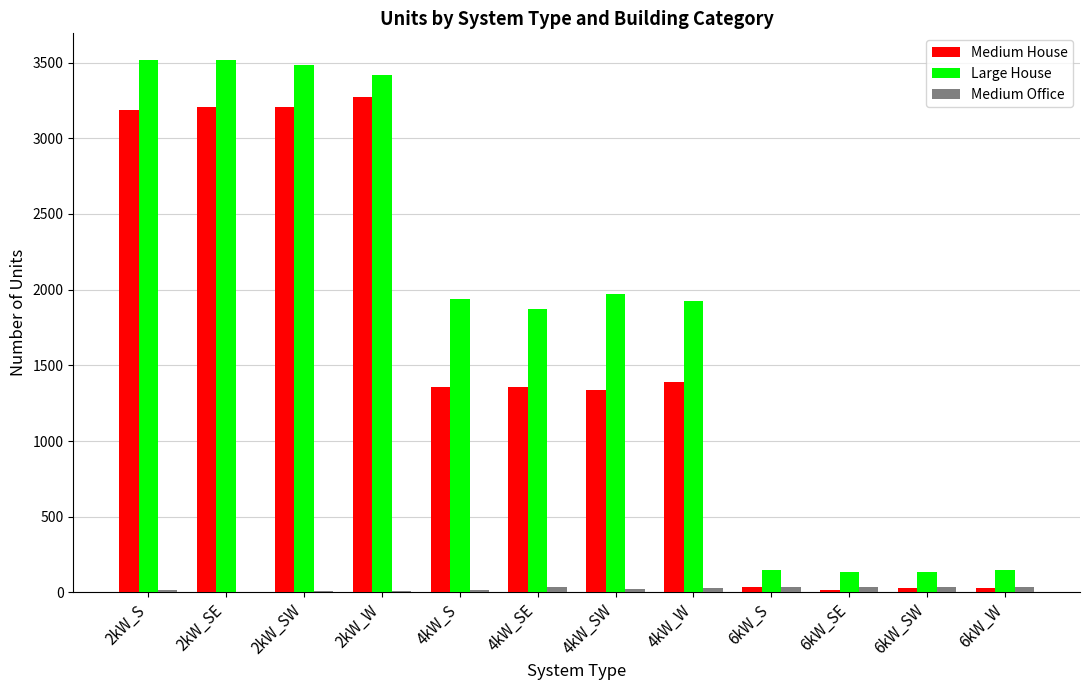

Which series has the largest total across all categories?

Large House